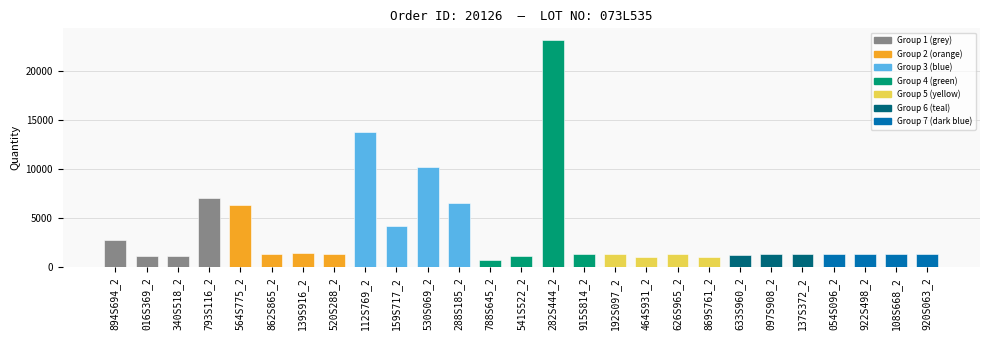

Which category has the lowest value across all series?

788S645_2